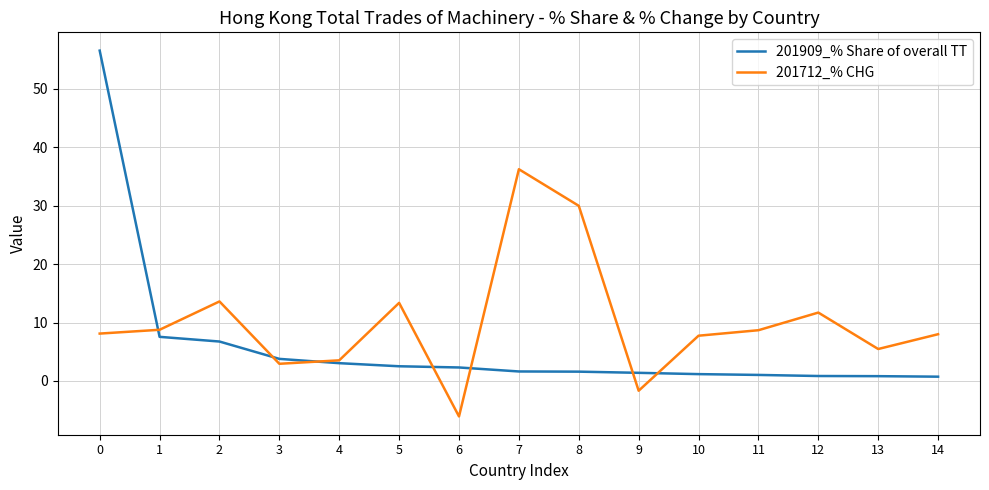

Rank the series at 1 from highest to lowest value.

201712_% CHG, 201909_% Share of overall TT